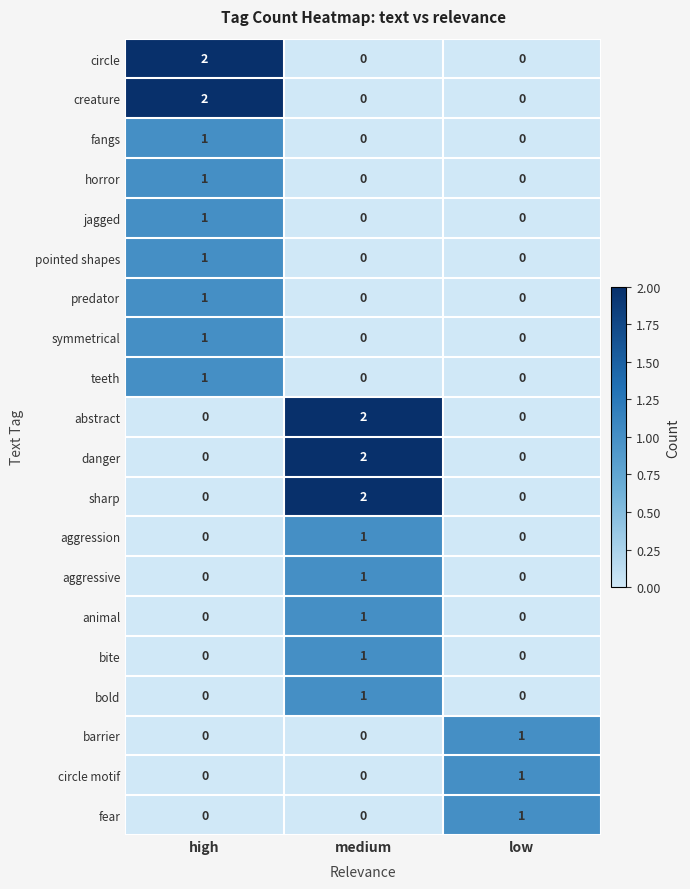

Is it true that fear equals 0 at high?

True